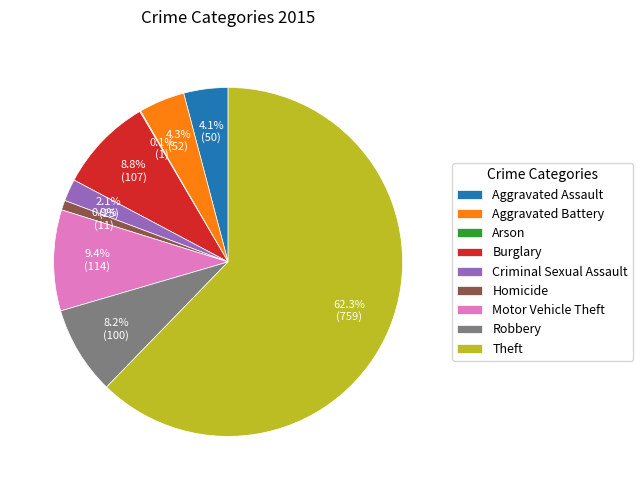

Do Motor Vehicle Theft and Criminal Sexual Assault together represent more than half of the pie?

No